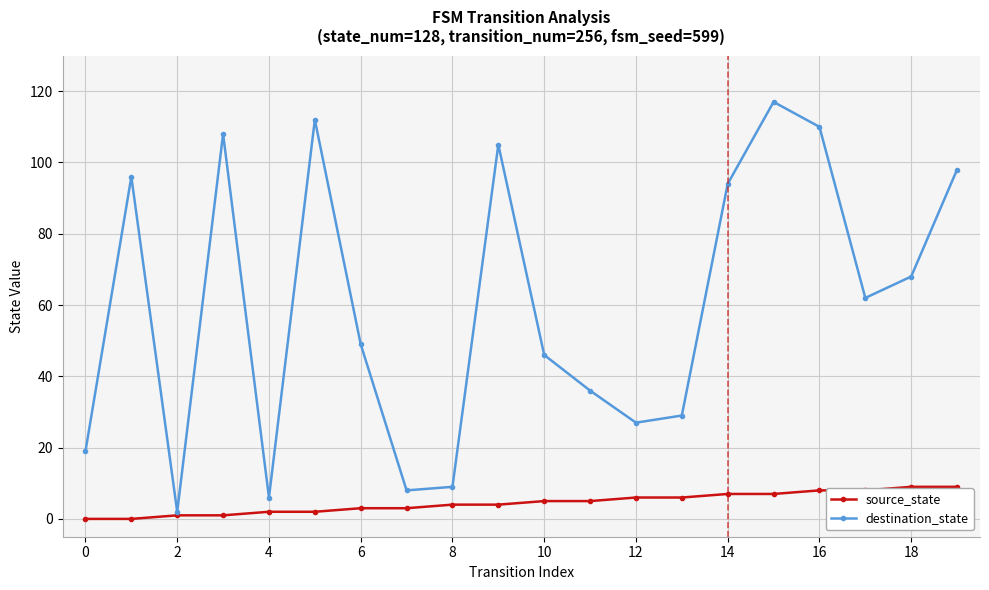

Which series has the largest total across all categories?

destination_state